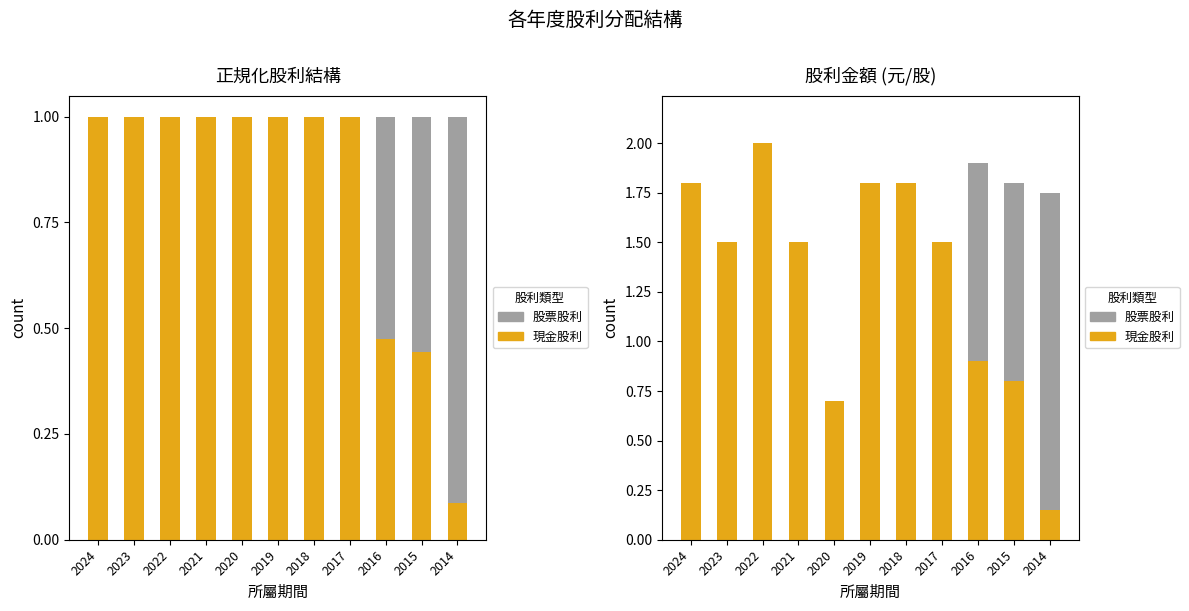

List the series in order of their peak value, highest first.

現金股利, 股票股利